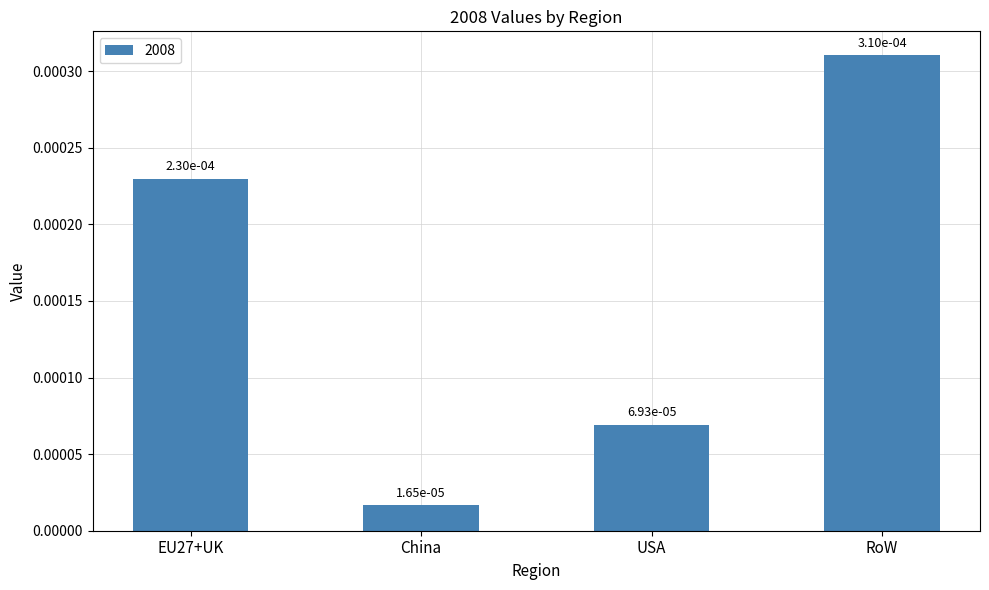

What position from the left is USA?

3